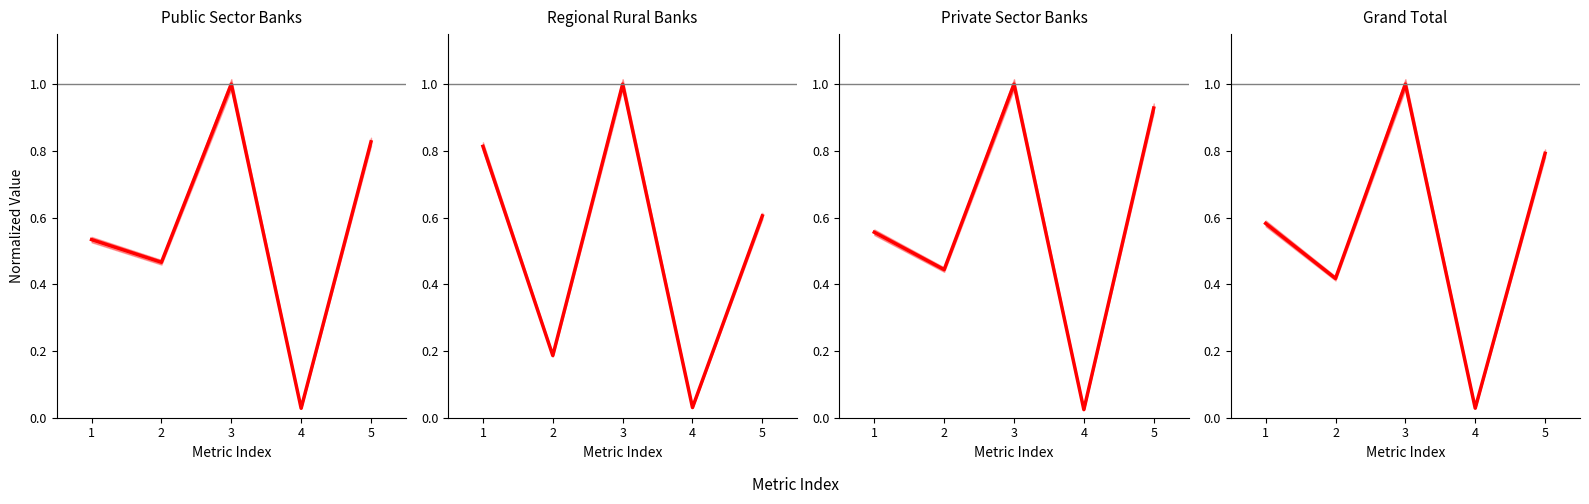

Between 1 and 3, which is larger?

3